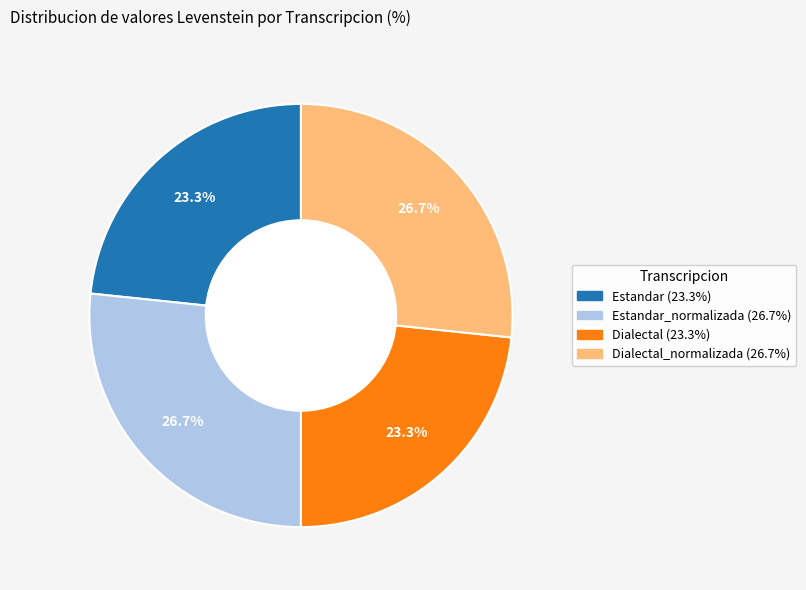

Is there any slice that represents more than half of the pie?

No